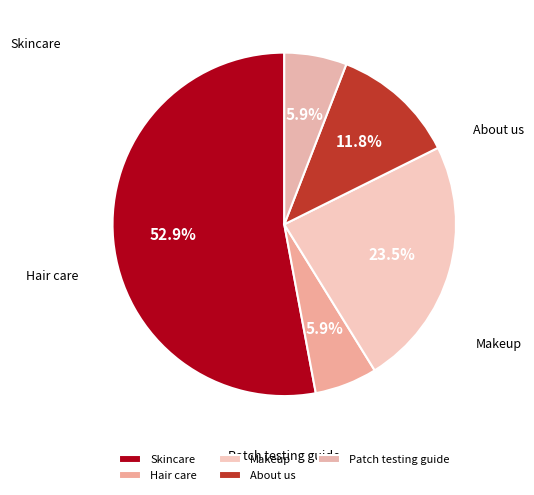

What percentage is NOT represented by Skincare?

47.1%